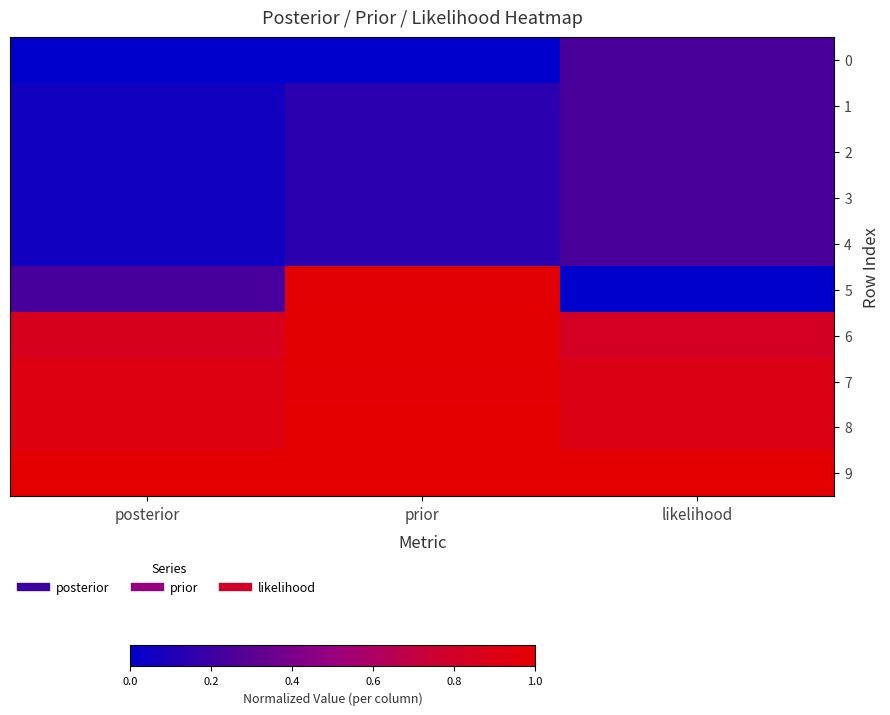

How many data points does each series have?

3